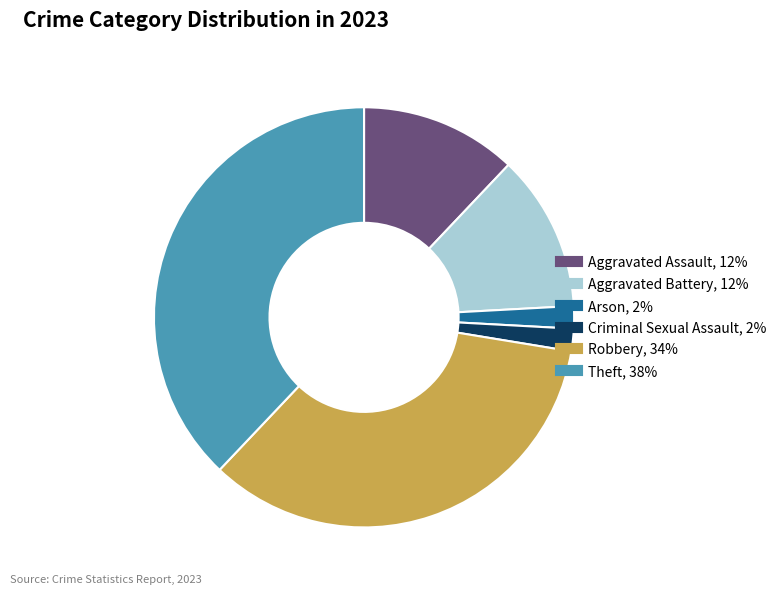

What is the largest slice in the pie chart?

Theft